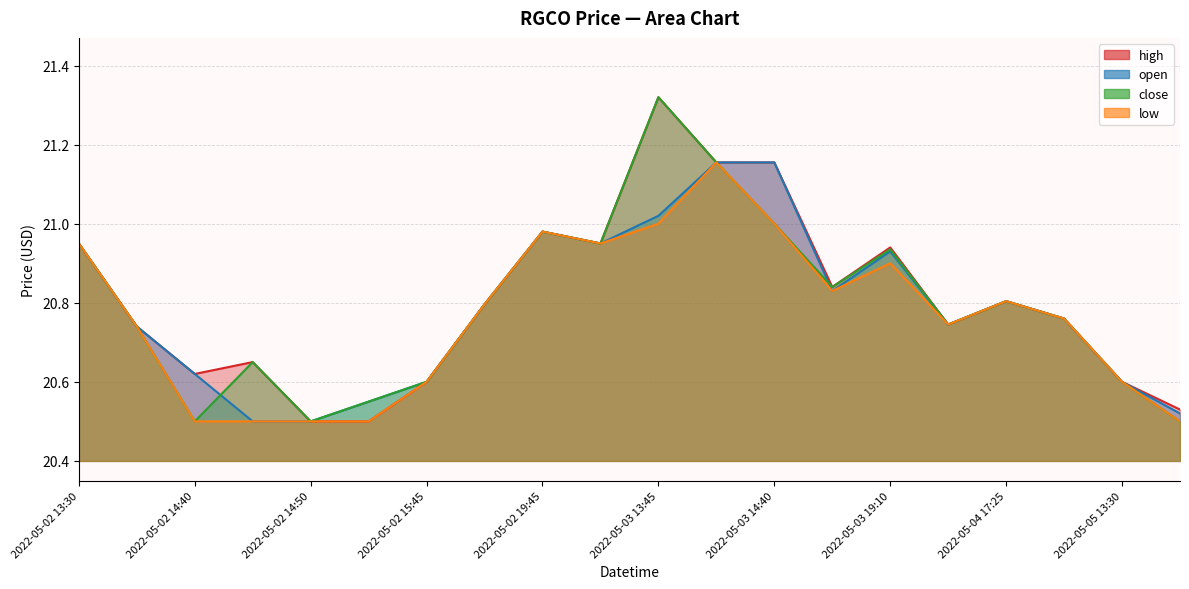

Which series has the largest range (max minus min)?

high